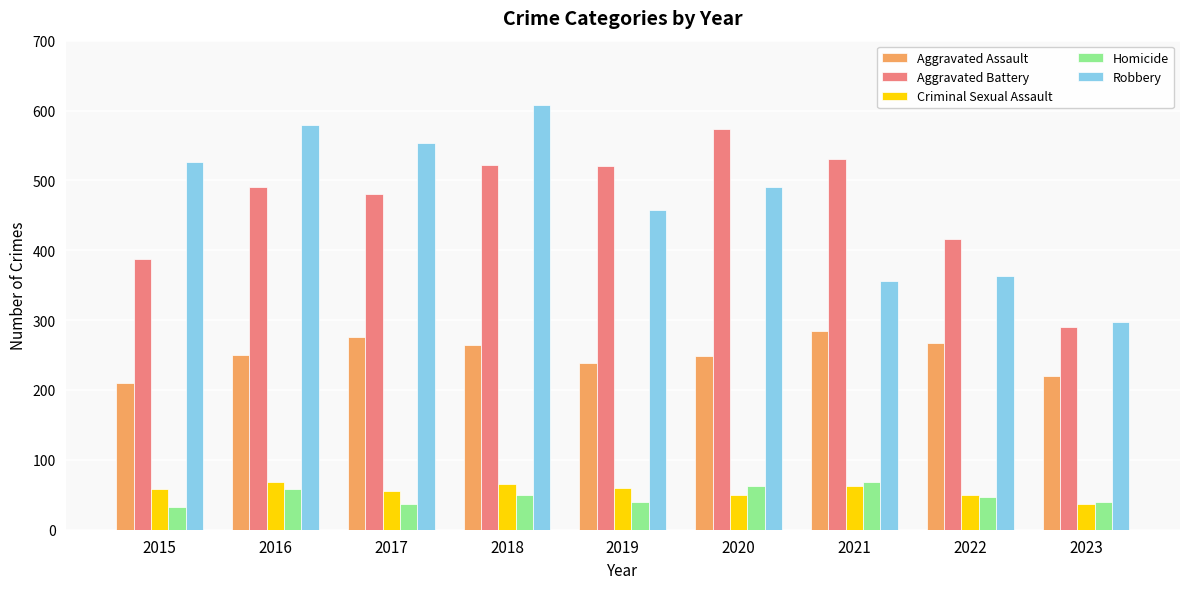

What are all the series names shown in the legend?

Aggravated Assault, Aggravated Battery, Criminal Sexual Assault, Homicide, Robbery